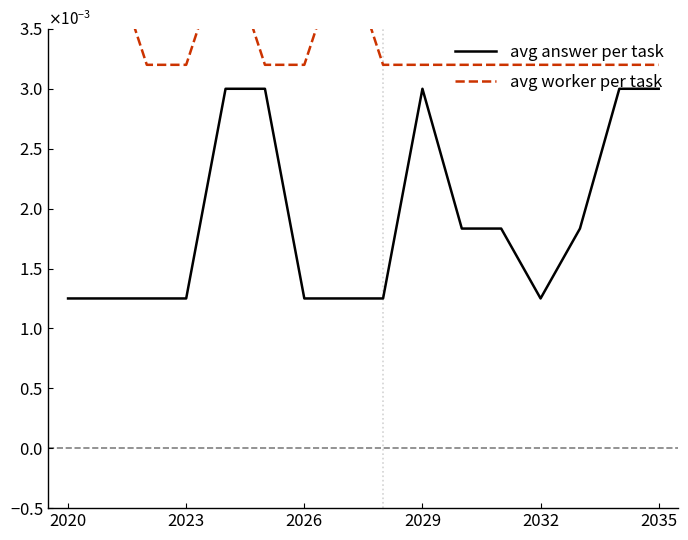

Rank the series by their average value, from highest to lowest.

avg worker per task, avg answer per task